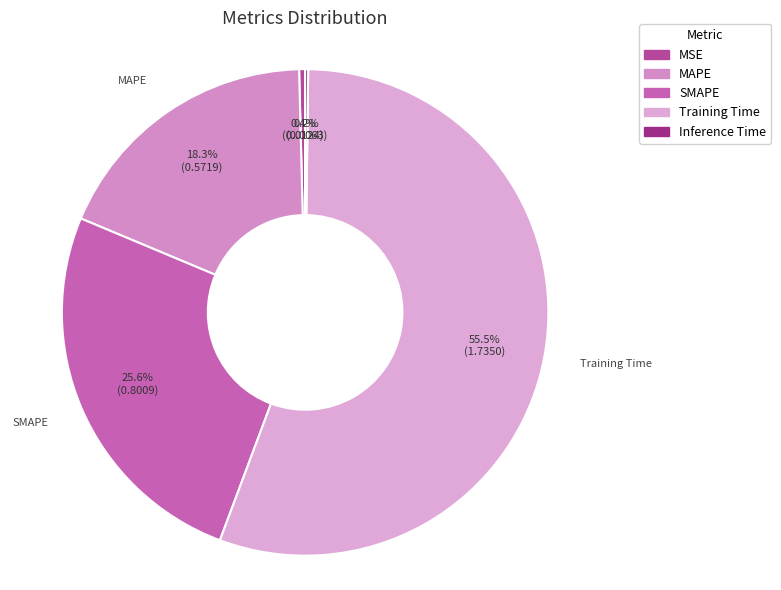

Does MAPE account for over 50% of the chart?

No